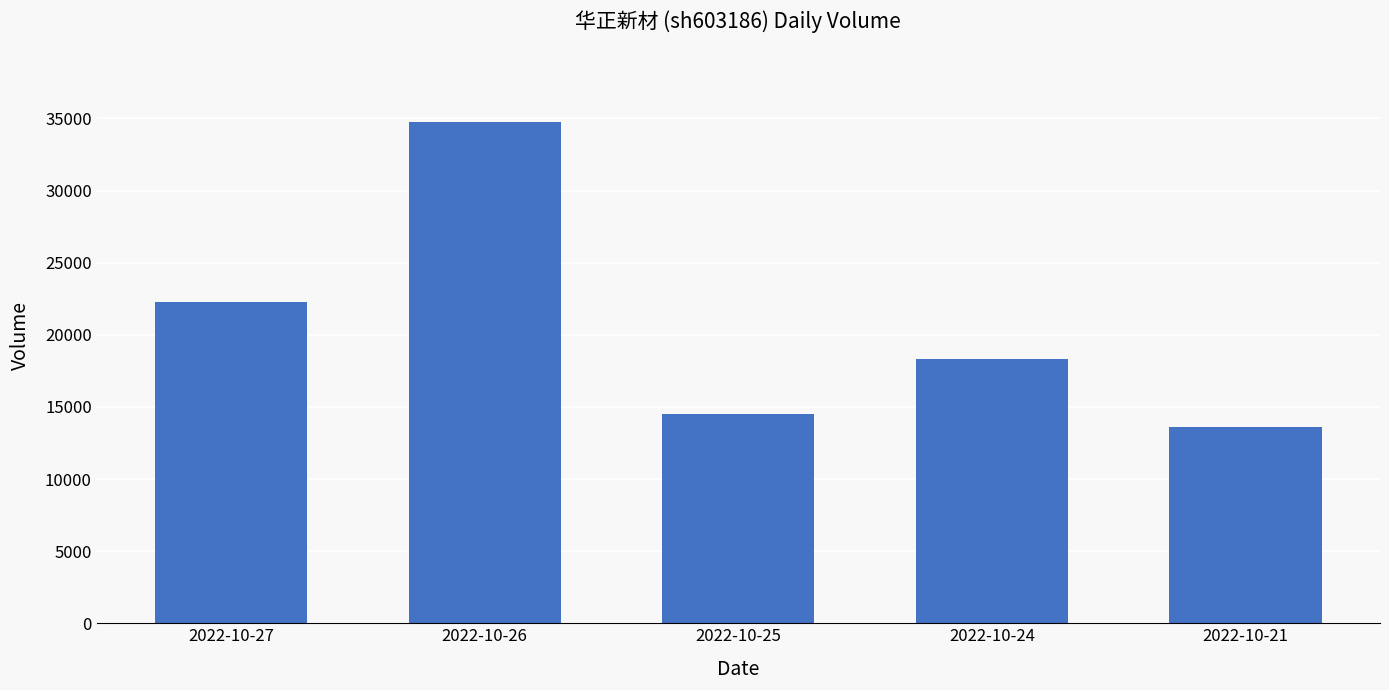

Rank the categories by value from lowest to highest.

2022-10-21, 2022-10-25, 2022-10-24, 2022-10-27, 2022-10-26